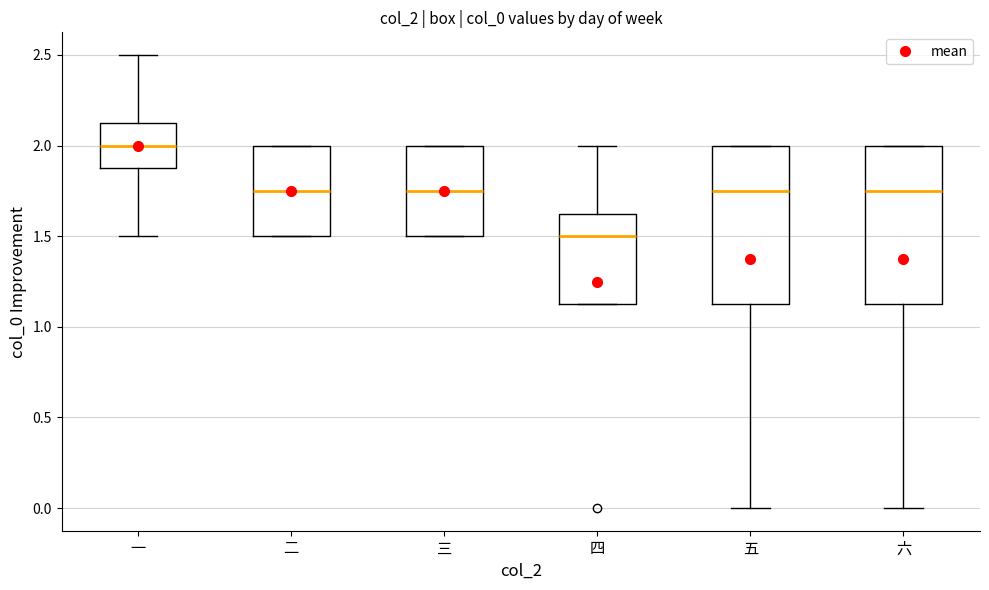

Reading left to right, transcribe this box plot: for each box, give where its median line is, the range the box spans, and where its two whiskers end, as read against the y-axis. The values are not printed on the chart, so give them approximately, as read against the axis.

一: median 2.00, box 1.90 to 2.15, whiskers 1.50 to 2.50
二: median 1.75, box 1.50 to 2.00, whiskers 1.50 to 2.00
三: median 1.75, box 1.50 to 2.00, whiskers 1.50 to 2.00
四: median 1.50, box 1.15 to 1.65, whiskers 1.15 to 2.00
五: median 1.75, box 1.15 to 2.00, whiskers 0.00 to 2.00
六: median 1.75, box 1.15 to 2.00, whiskers 0.00 to 2.00